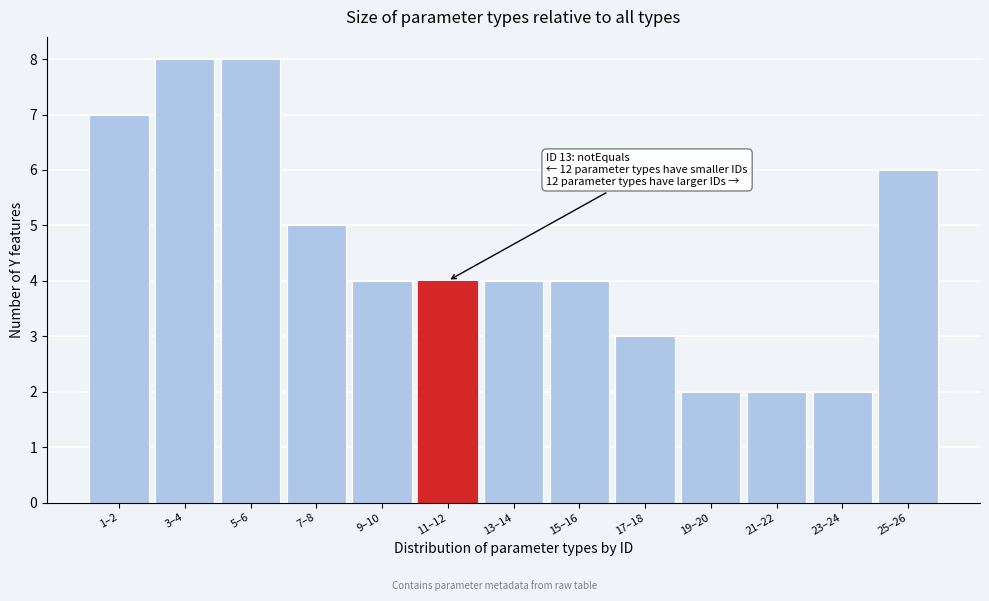

Reading left to right, extract all data points from this chart.

7	8	8	5	4	4	4	4	3	2	2	2	6